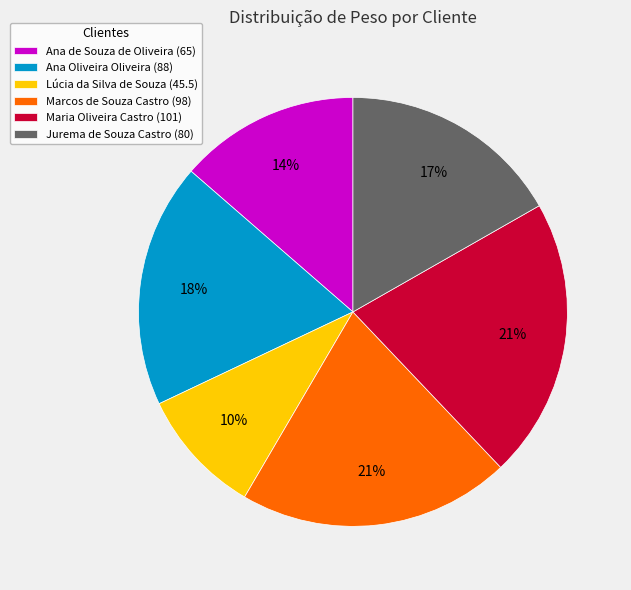

To the nearest percent, what is the difference between the Lúcia da Silva de Souza and Marcos de Souza Castro slice percentages?

11%